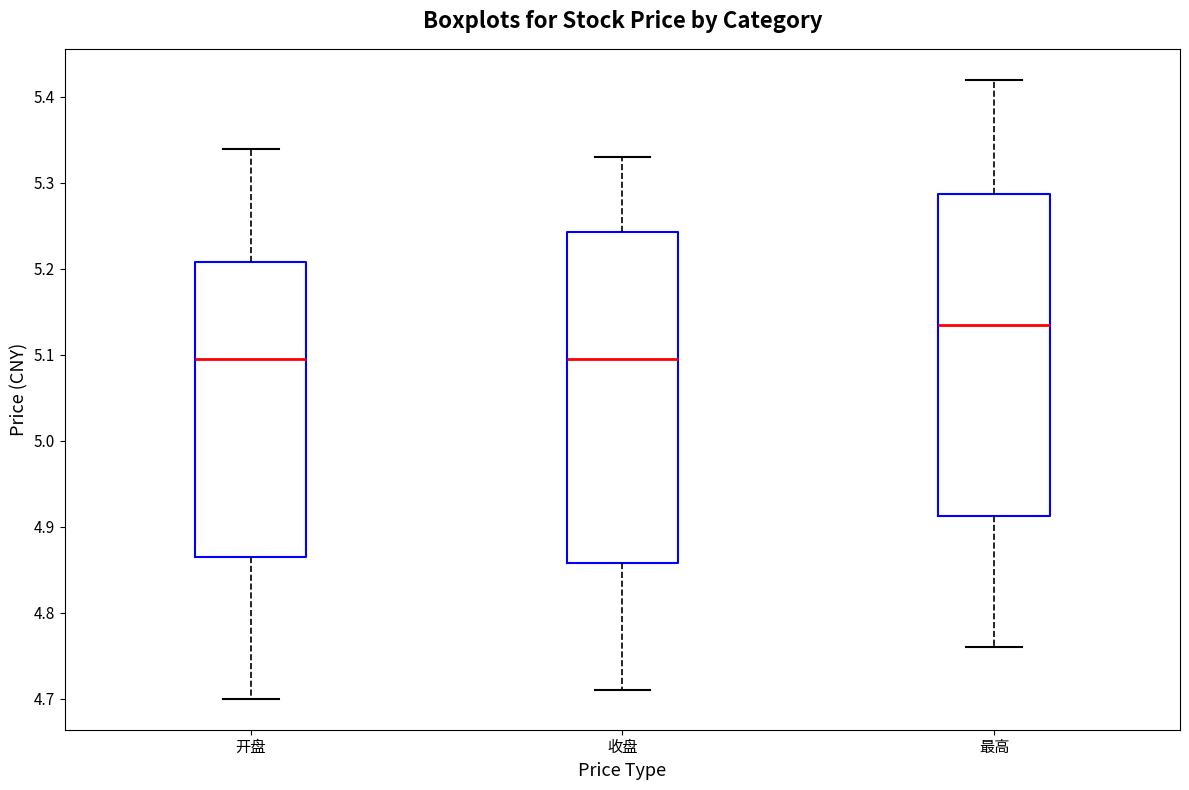

Where is the lower edge of the box for 收盘 on the y-axis? The values are not printed on the chart, so give them approximately, as read against the axis.

4.86